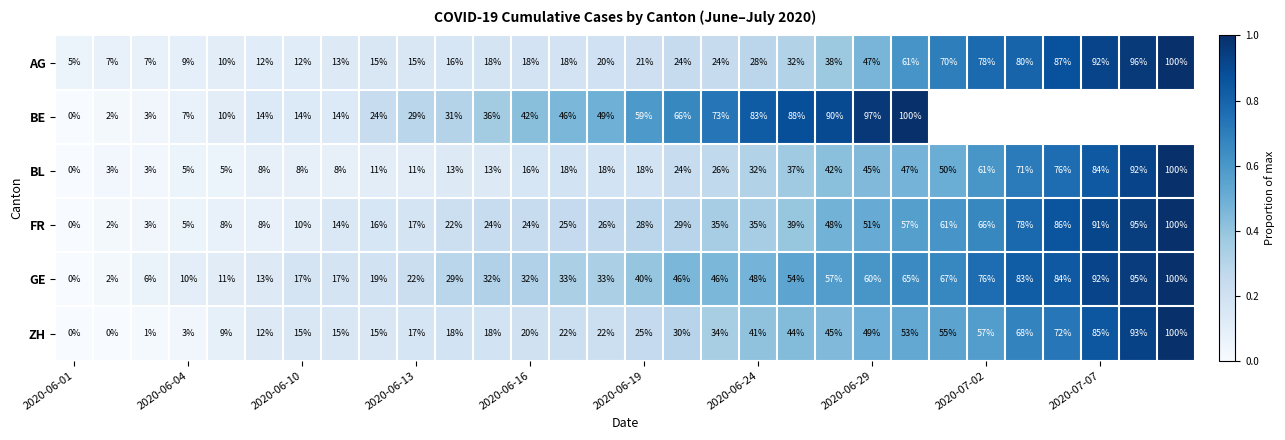

What is the sum of all BL values?

9.4